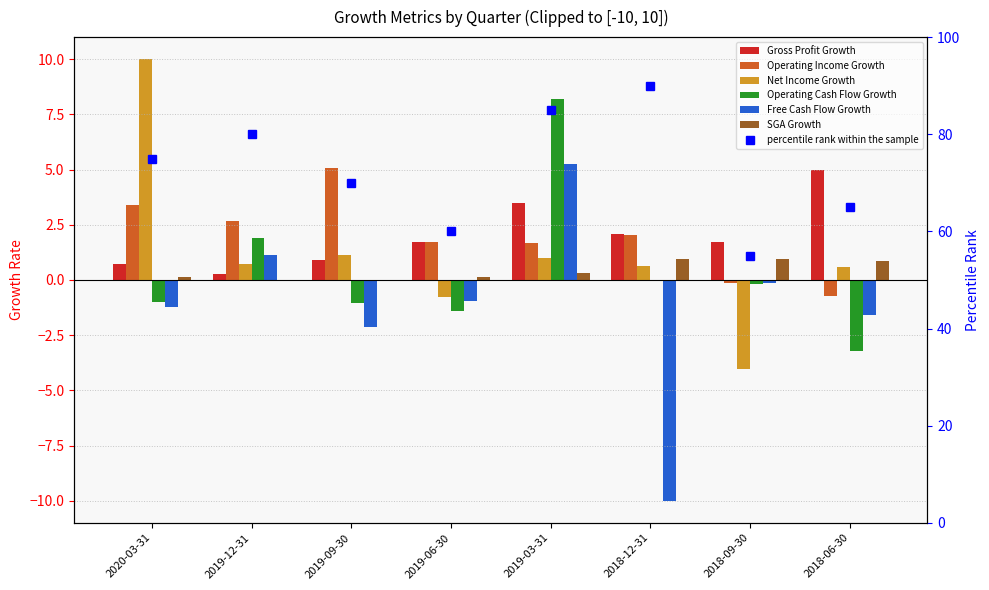

How many data points in Operating Cash Flow Growth are above 0?

2